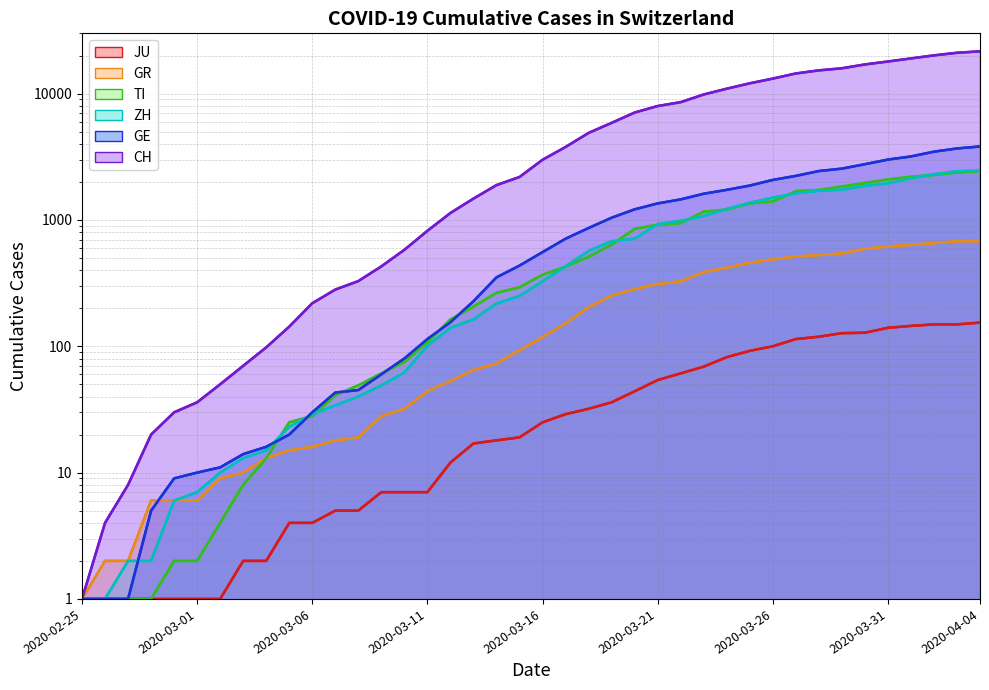

Which series has the largest total across all categories?

CH